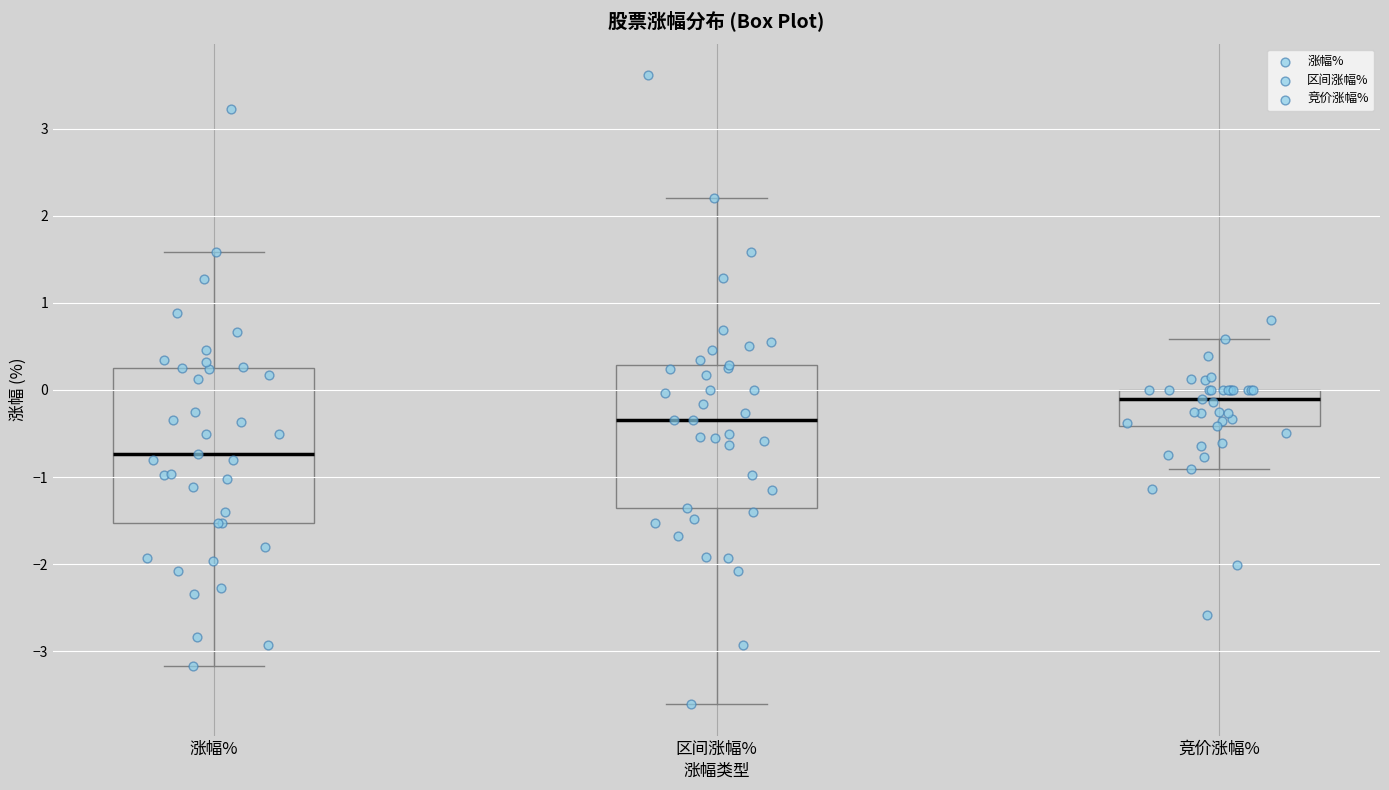

Which box has the highest median line?

竞价涨幅%